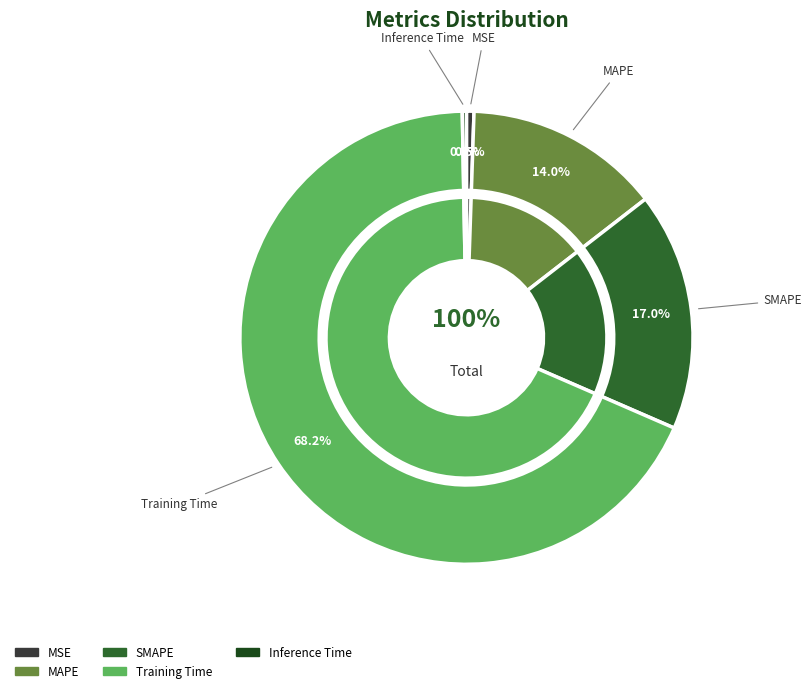

Is Training Time the majority of the pie?

Yes